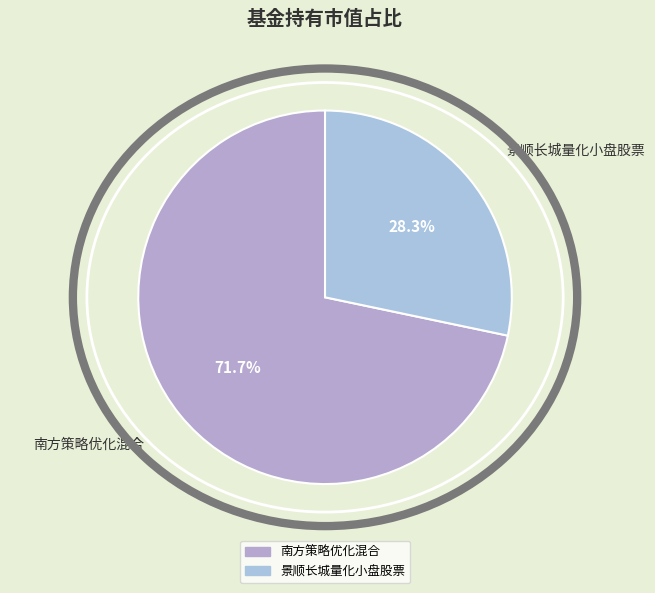

How many slices are in this pie chart?

2